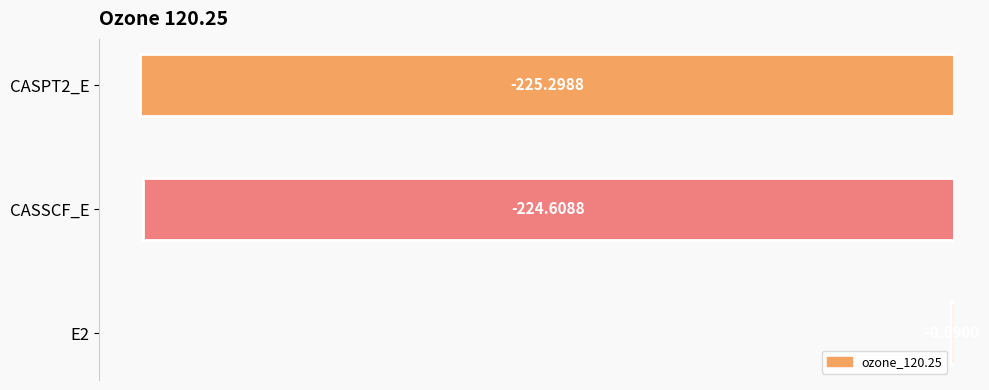

Are the bars horizontal?

Yes